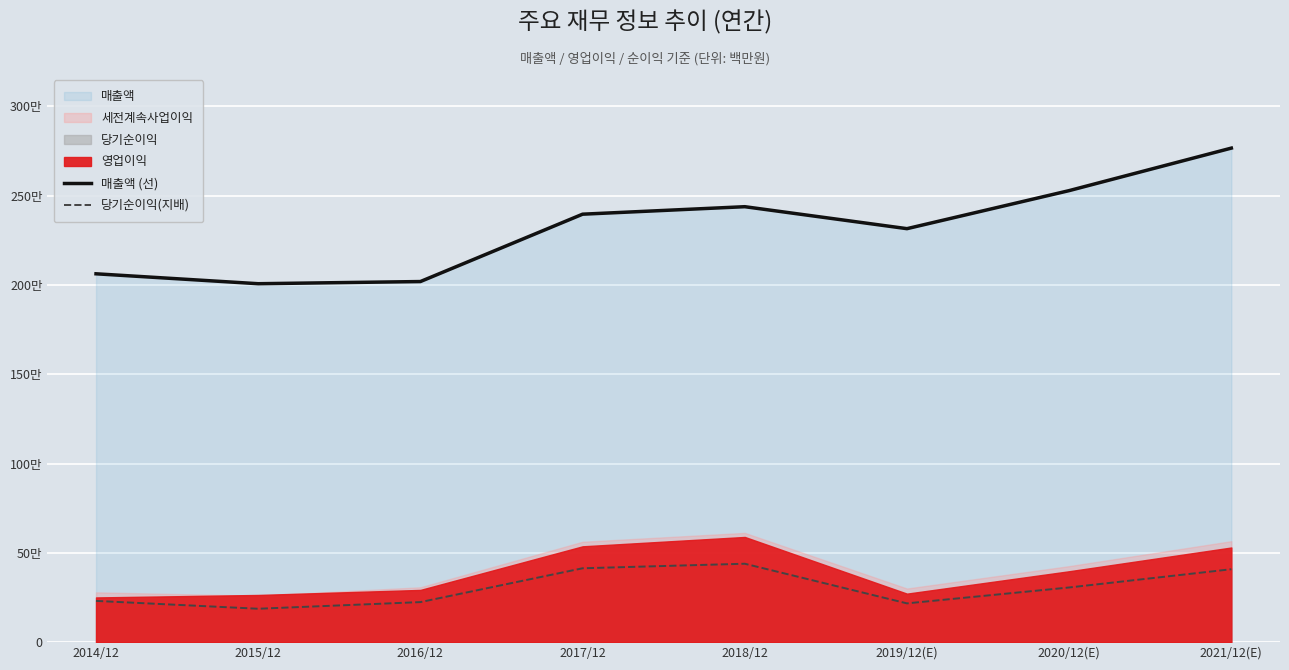

How many values in the 당기순이익(지배) series exceed 306028?

3